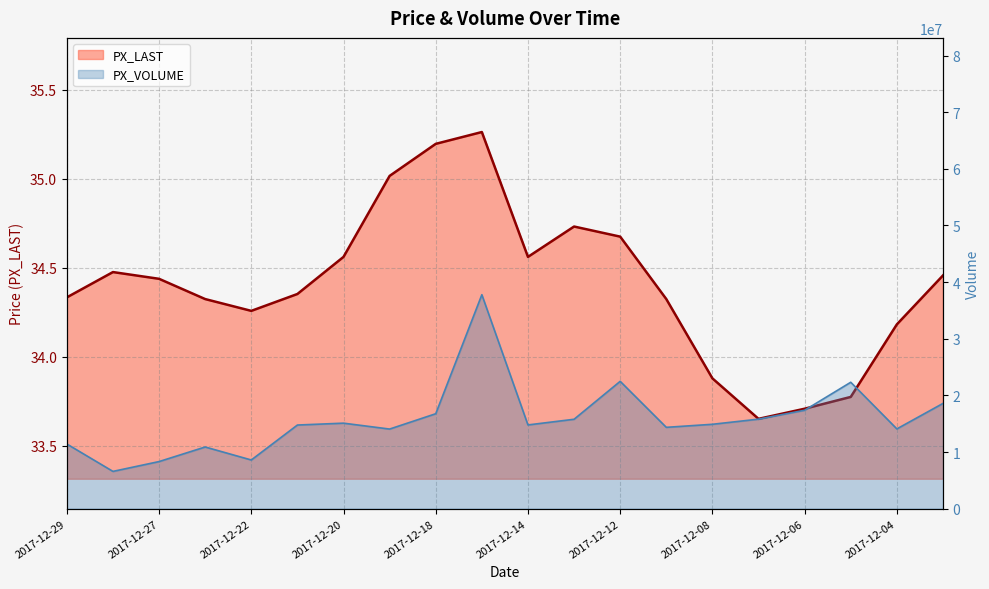

True or false: PX_LAST and PX_VOLUME cross at least once.

False